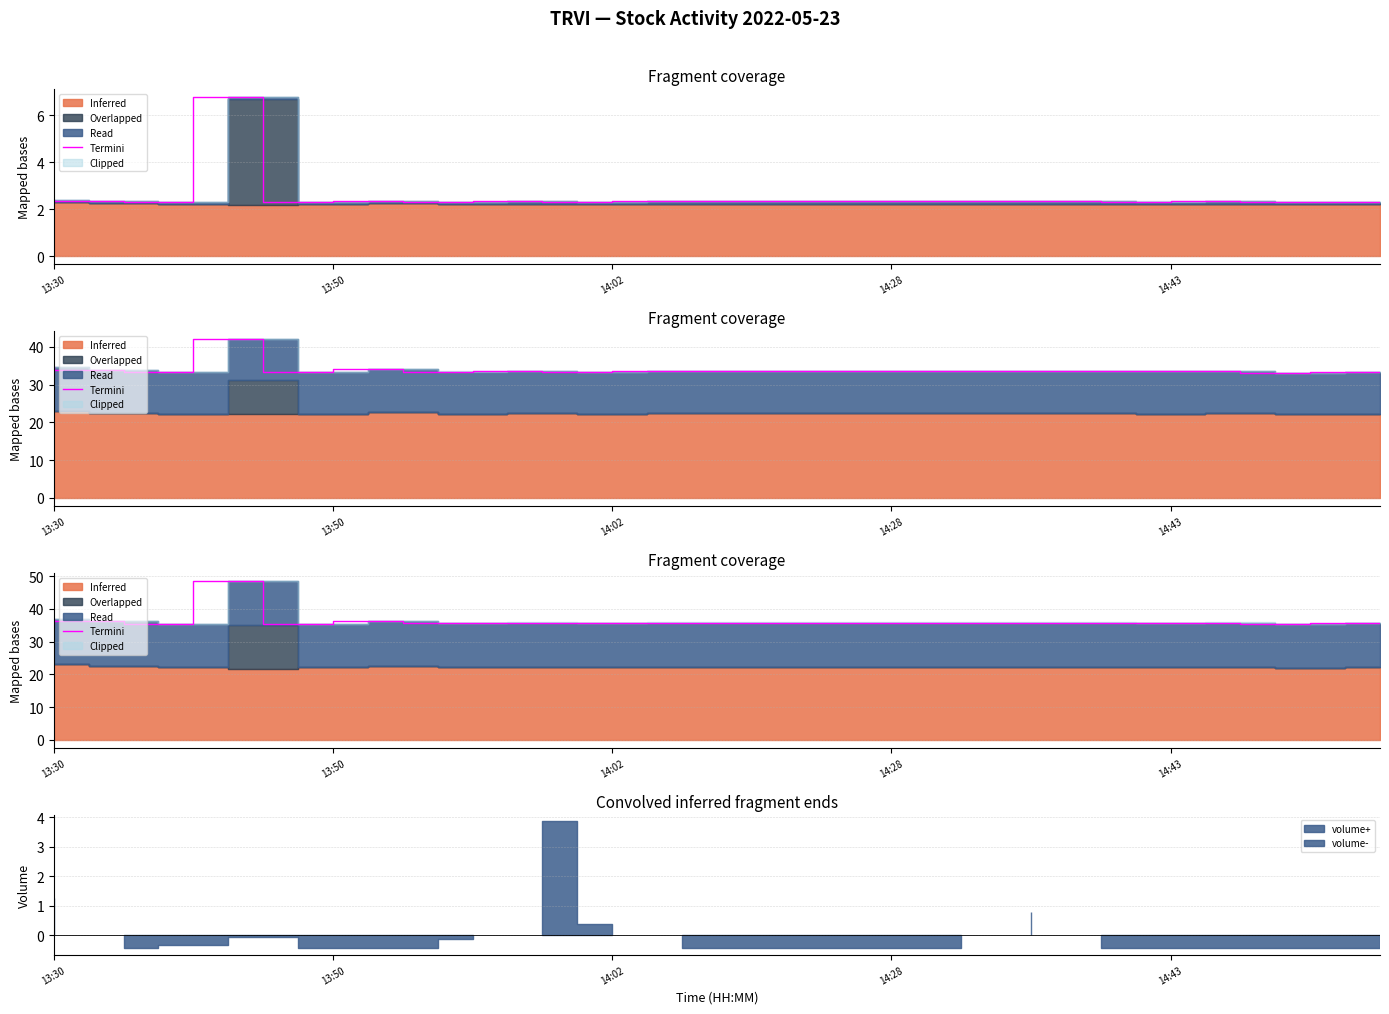

At which label is the value closest to 41?

13:30